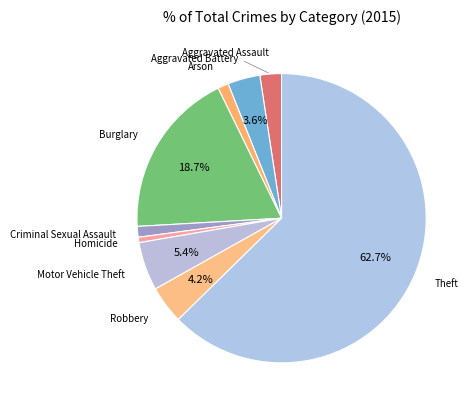

How many slices are in this pie chart?

9